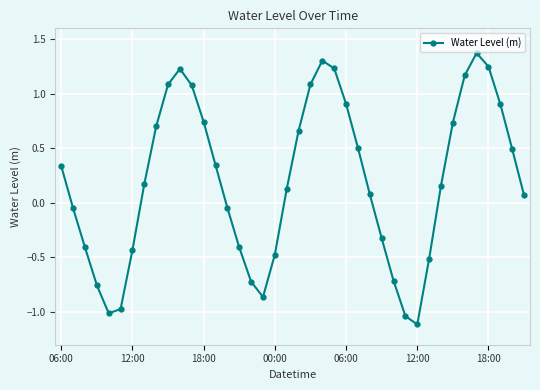

What is the difference between the maximum and minimum values?

2.5